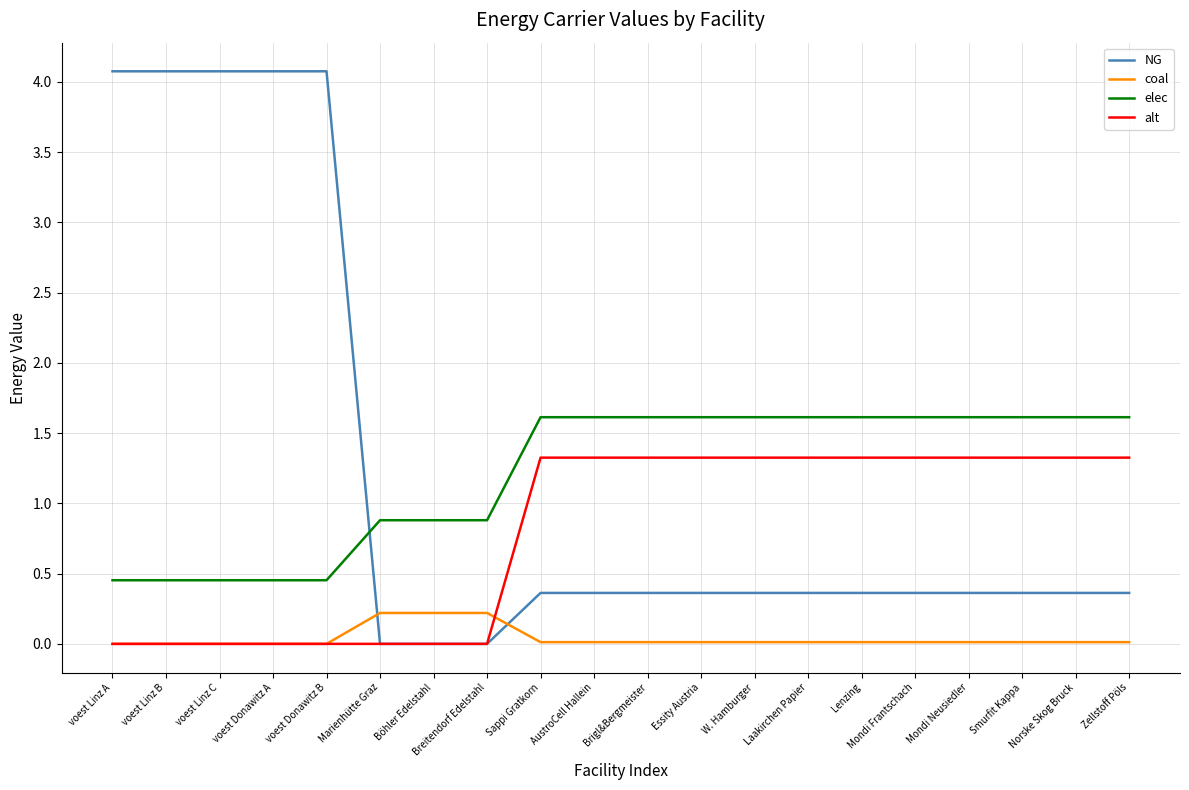

What is the greatest value displayed?

4.1